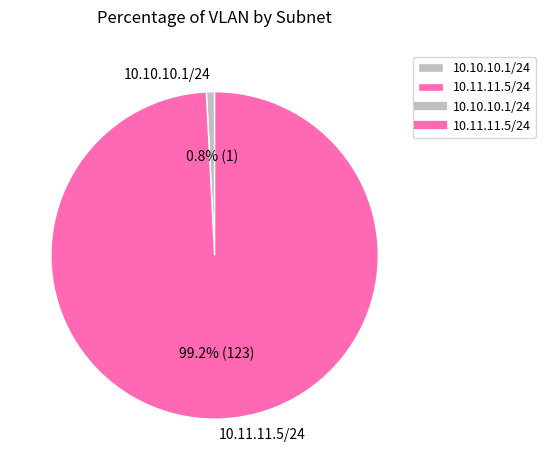

Count the number of slices in the pie.

2